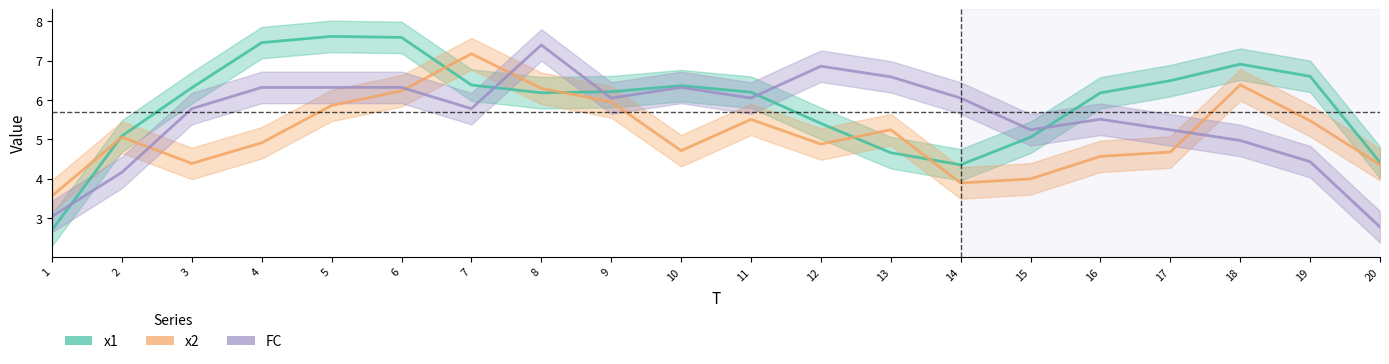

True or false: x2 and FC intersect in this chart.

True